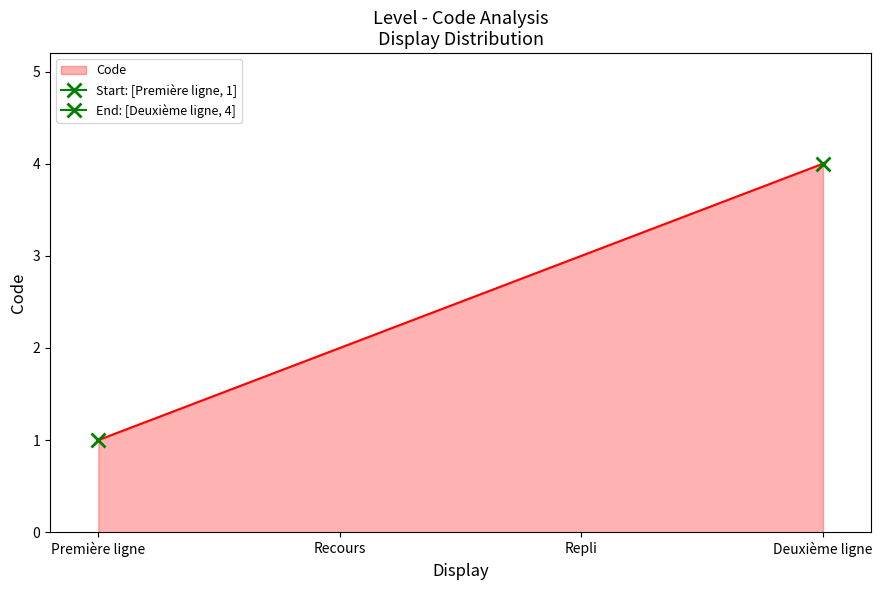

What is the label of the 4th point from the left?

Deuxième ligne